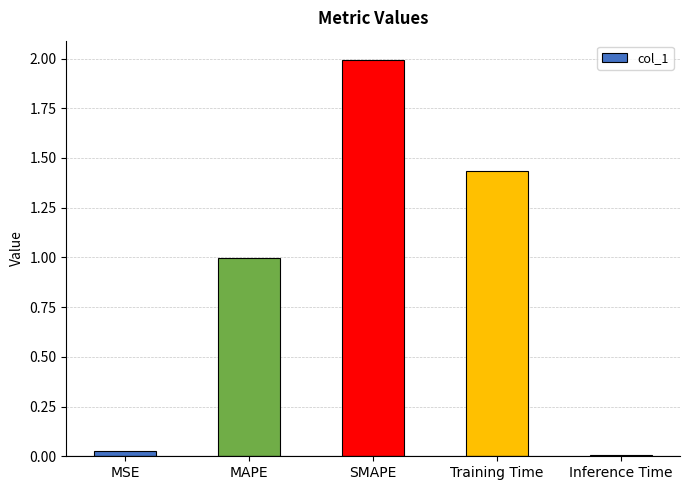

List the labels in order of value, smallest first.

Inference Time, MSE, MAPE, Training Time, SMAPE